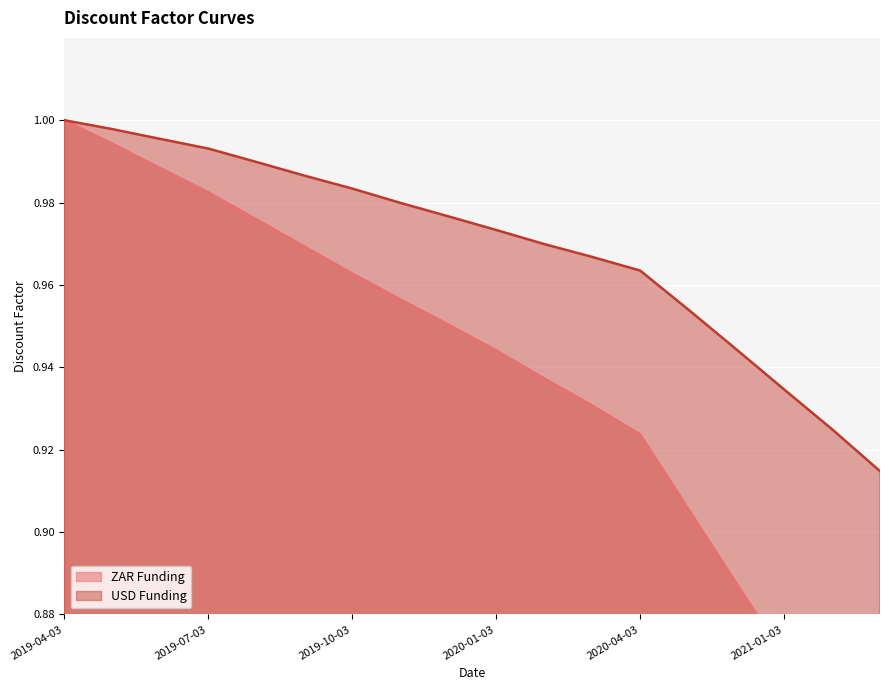

Does the chart display data point markers on the line(s)?

No